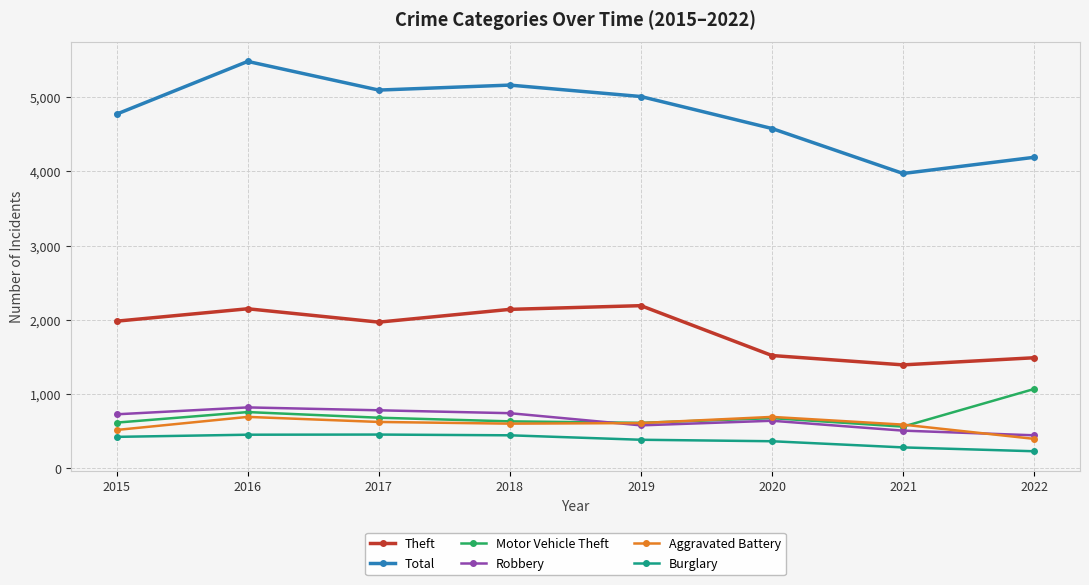

Between 2017 and 2020, which series saw the biggest shift?

Total